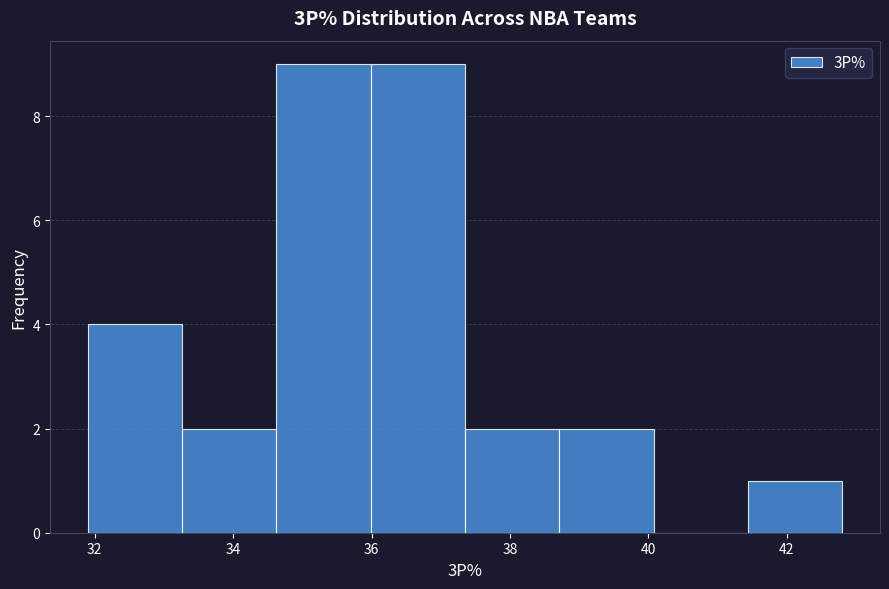

Reading left to right, list every bar in this chart as the range it spans on the x-axis followed by its height. Neither the bar edges nor the heights are printed on the chart, so give them approximately, as read against the axes.

32.0 to 33.2: 4
33.2 to 34.6: 2
34.6 to 36.0: 9
36.0 to 37.4: 9
37.4 to 38.8: 2
38.8 to 40.0: 2
40.0 to 41.4: 0
41.4 to 42.8: 1